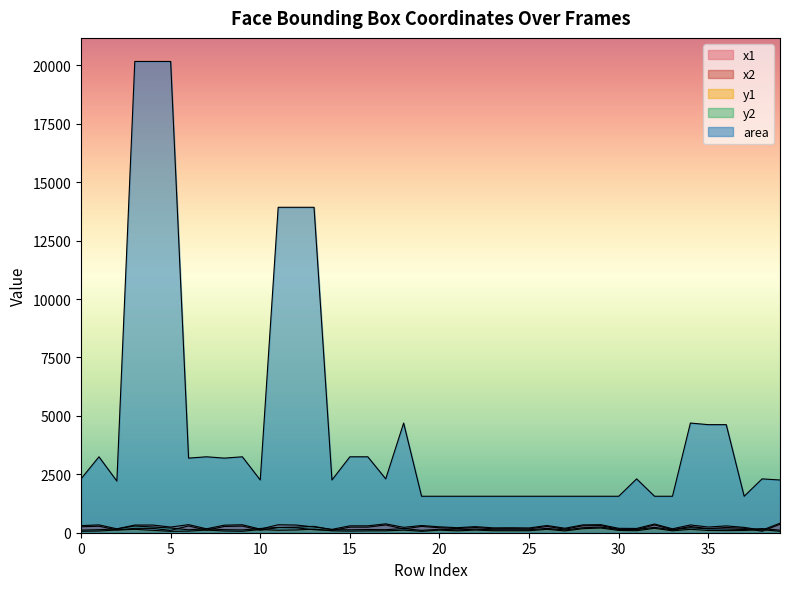

Rank the categories by area value from highest to lowest.

3, 4, 5, 11, 12, 13, 18, 34, 35, 36, 1, 7, 9, 15, 16, 6, 8, 0, 17, 31, 38, 10, 14, 39, 2, 19, 20, 21, 22, 23, 24, 25, 26, 27, 28, 29, 30, 32, 33, 37